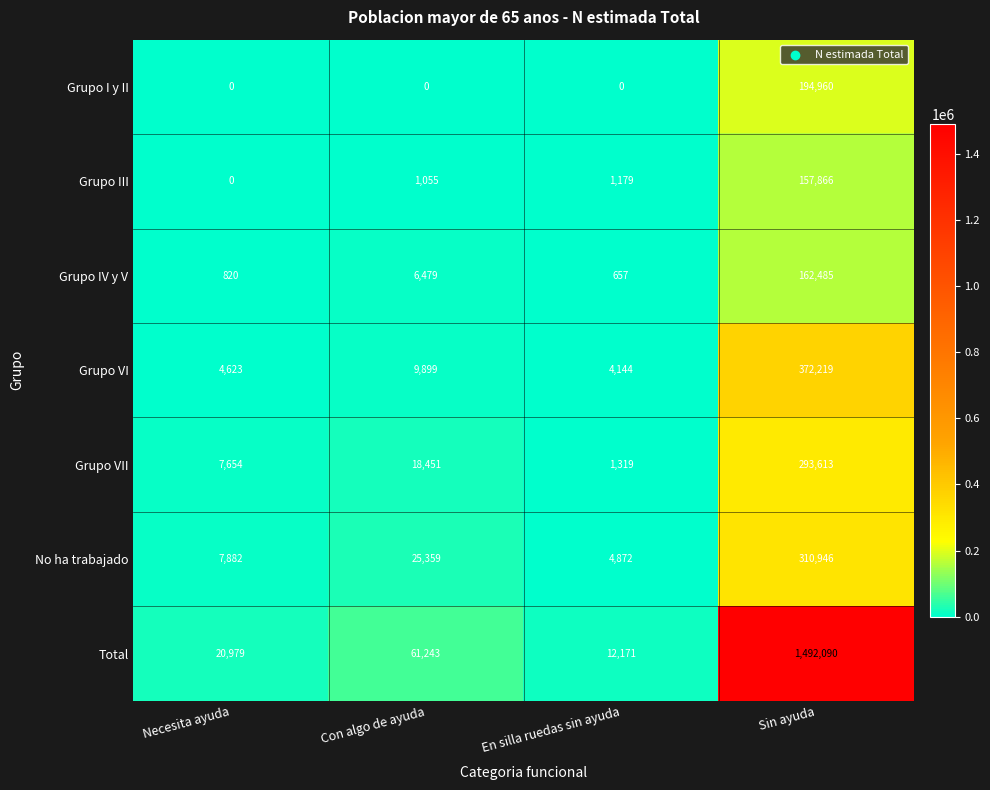

Reading right to left, what are all the values shown in this chart?

Grupo I y II: 194960	0	0	0
Grupo III: 157866	1179	1055	0
Grupo IV y V: 162485	657	6479	820
Grupo VI: 372219	4144	9899	4623
Grupo VII: 293613	1319	18451	7654
No ha trabajado: 310946	4872	25359	7882
Total: 1492090	12171	61243	20979